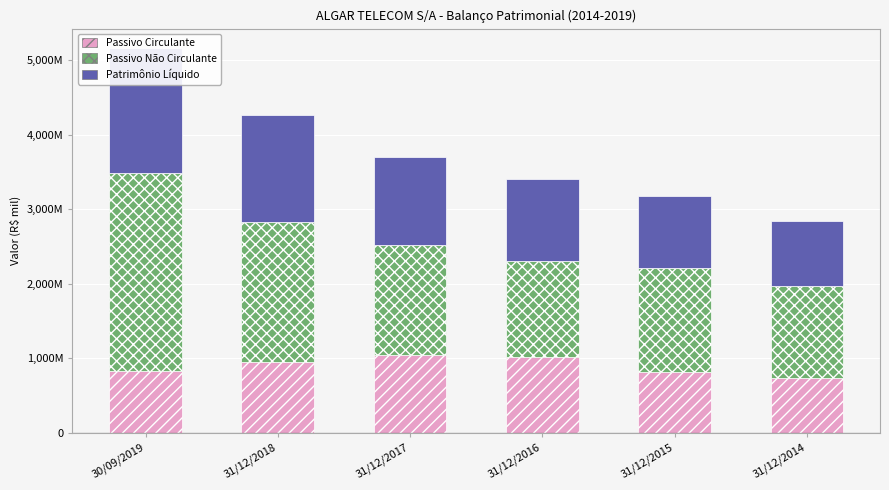

Between 31/12/2017 and 31/12/2016, which series saw the biggest shift?

Passivo Não Circulante